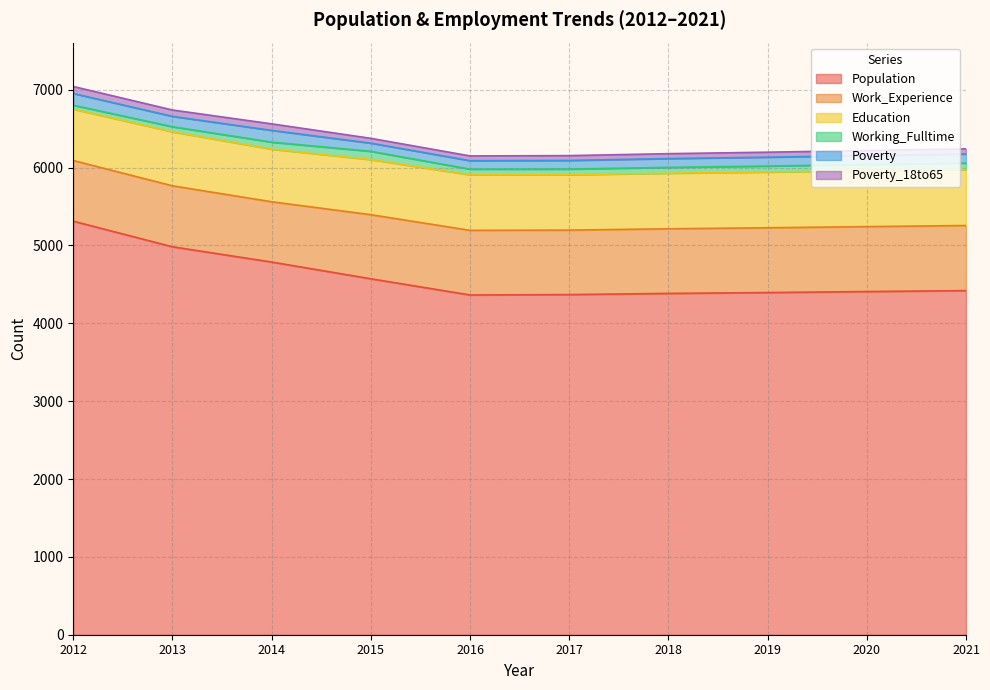

At which label is Working_Fulltime closest to 78?

2019